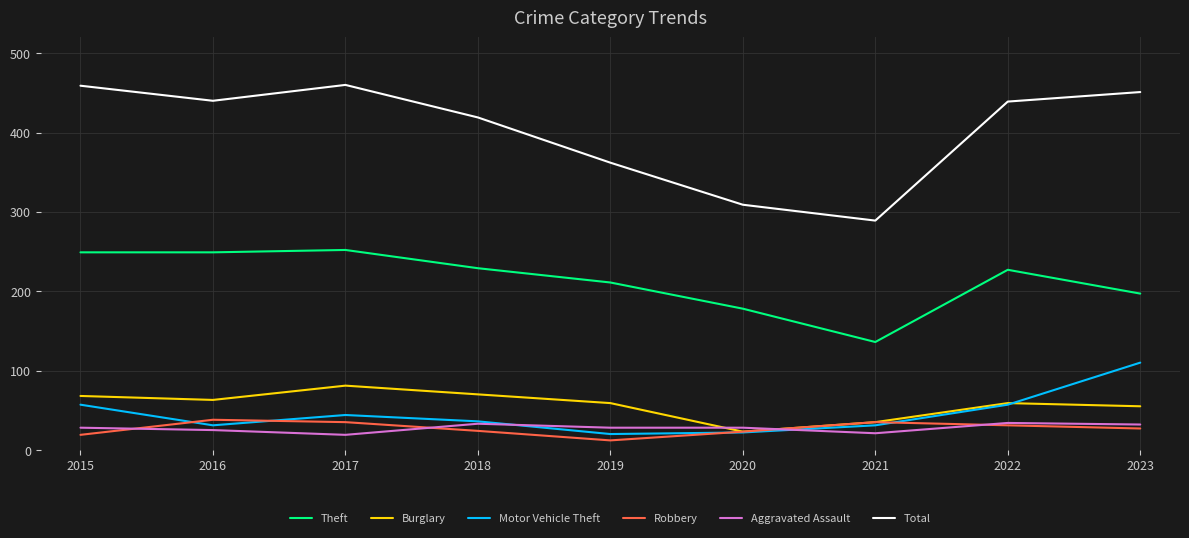

What is the sum of all Aggravated Assault values?

248